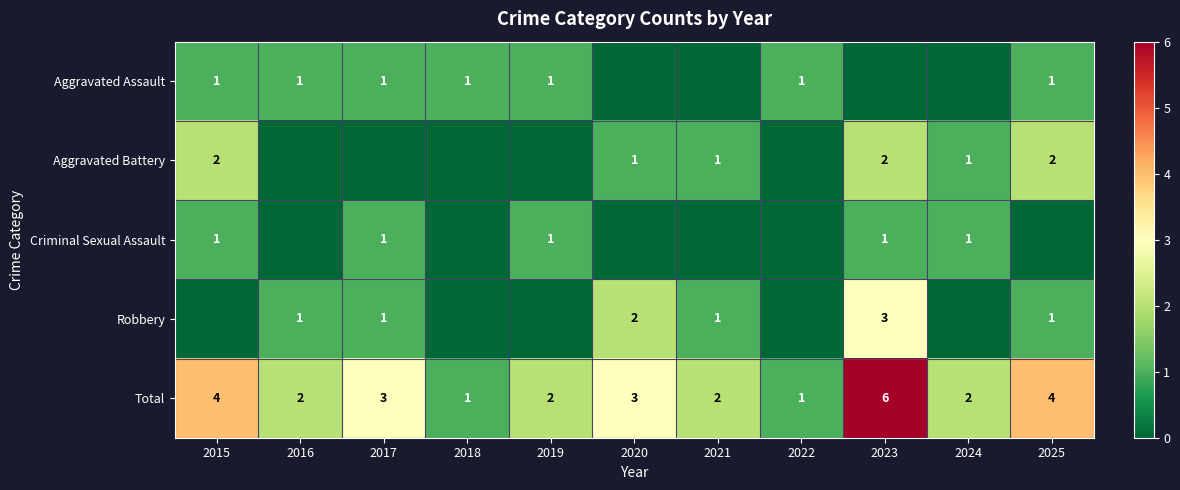

The value of Aggravated Assault at 2016 is 1. True or false?

True